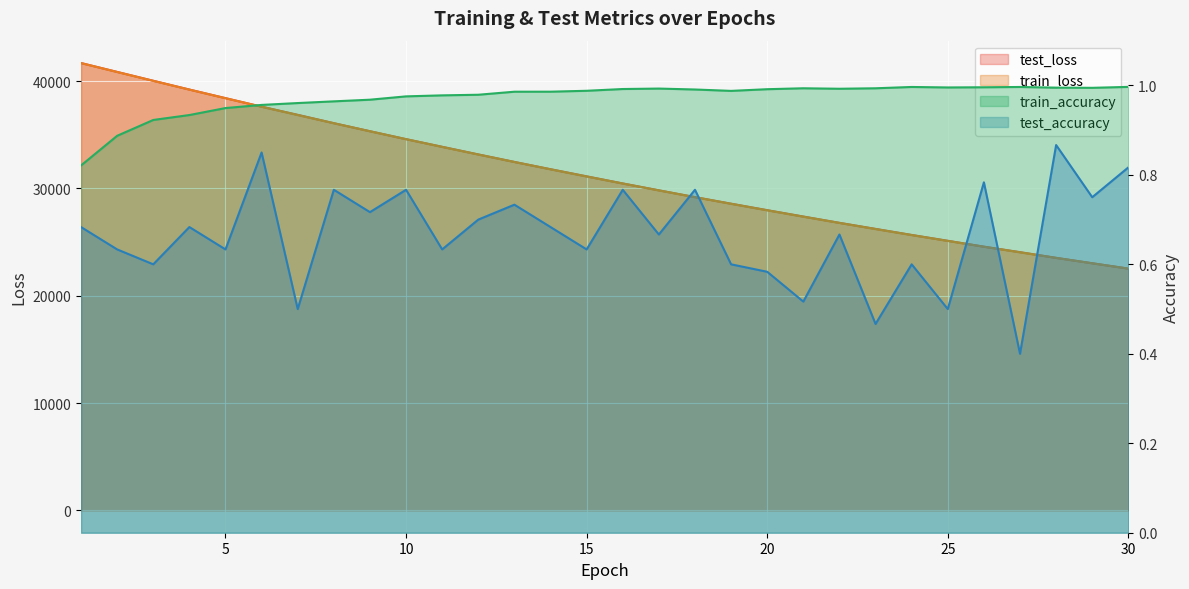

The test_loss series shows 51130.9 at 5. True or false?

False